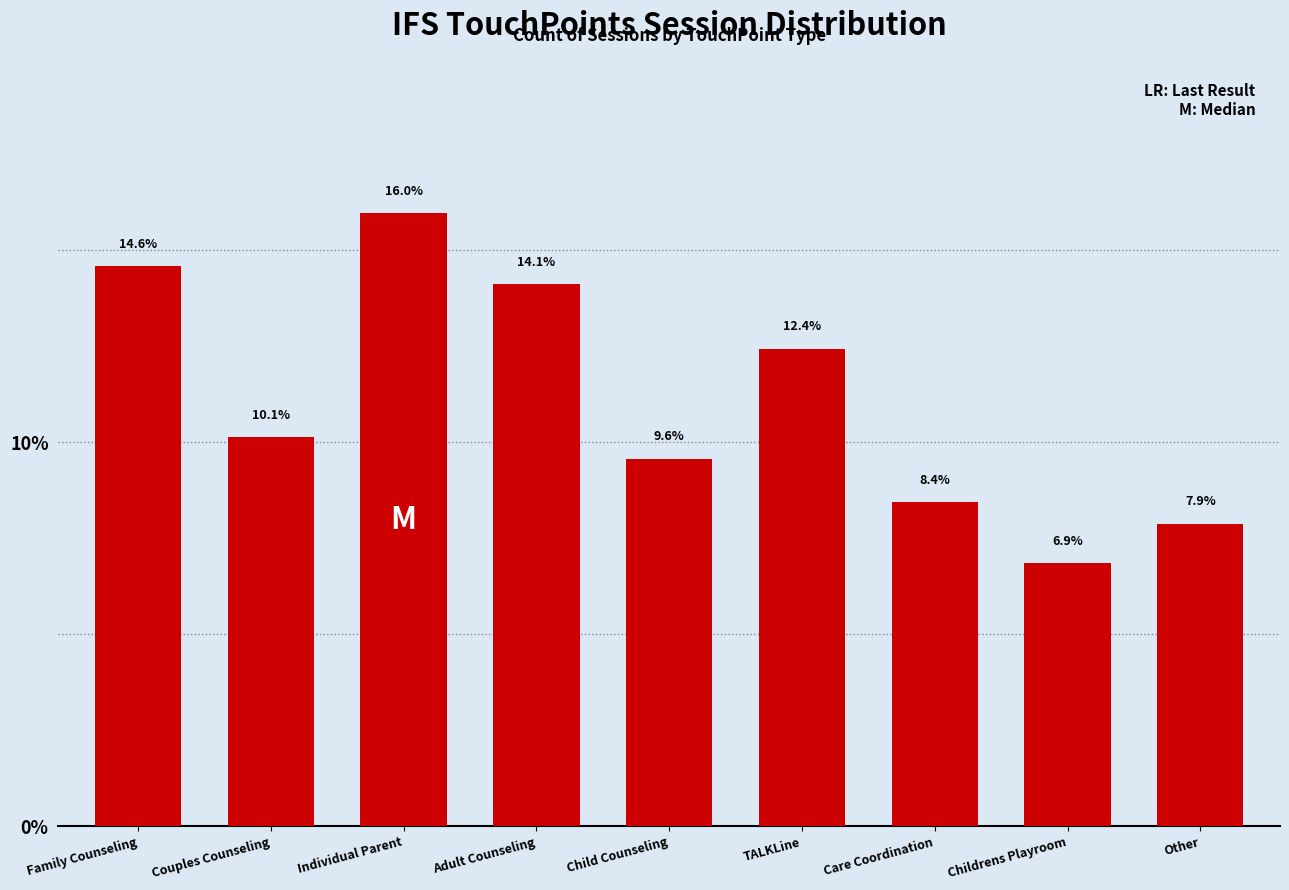

What is the greatest value displayed?

16.0